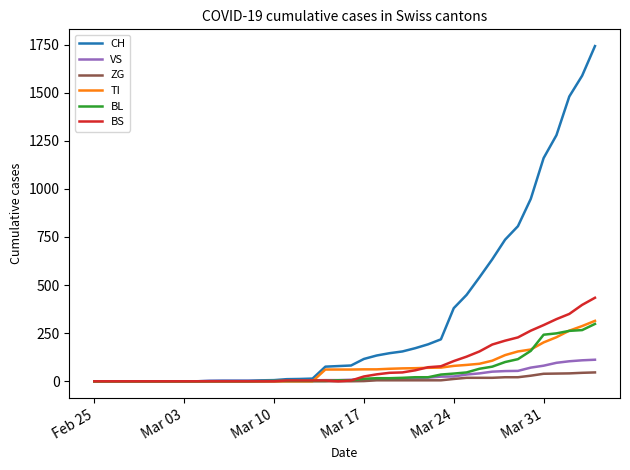

What is the maximum value for ZG?

46